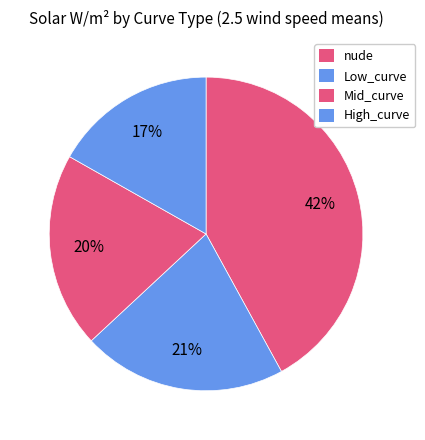

Which has a higher value, nude or High_curve?

nude